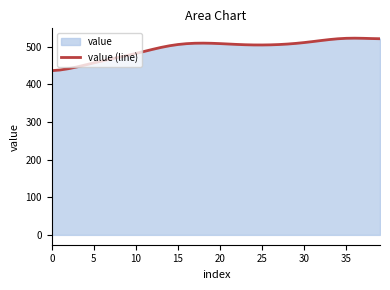

What is the difference between the maximum and minimum values?

86.4